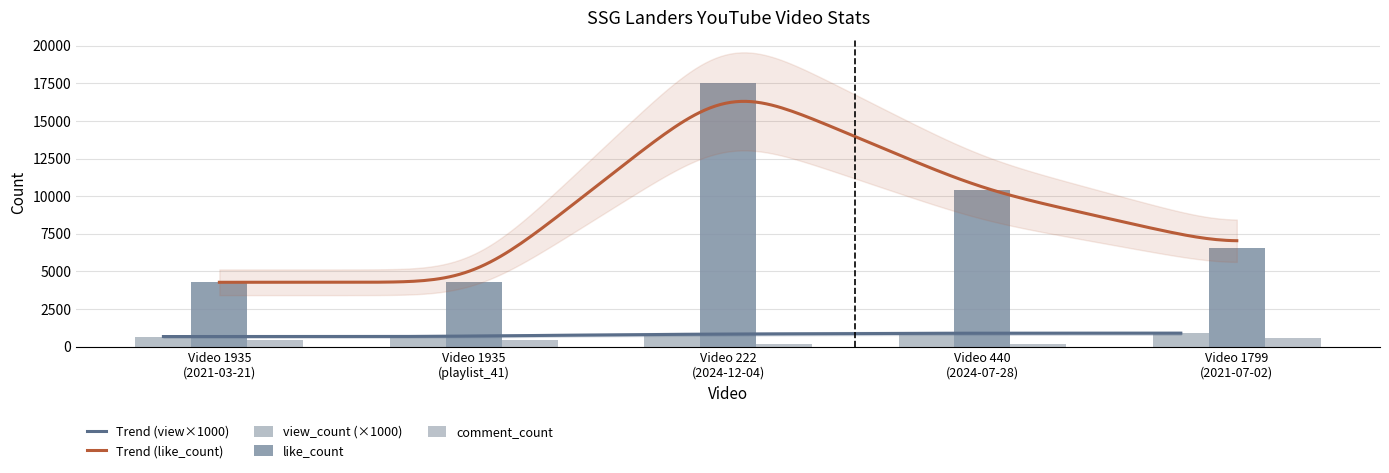

At which category is the sum across all series the highest?

Video 222
(2024-12-04)